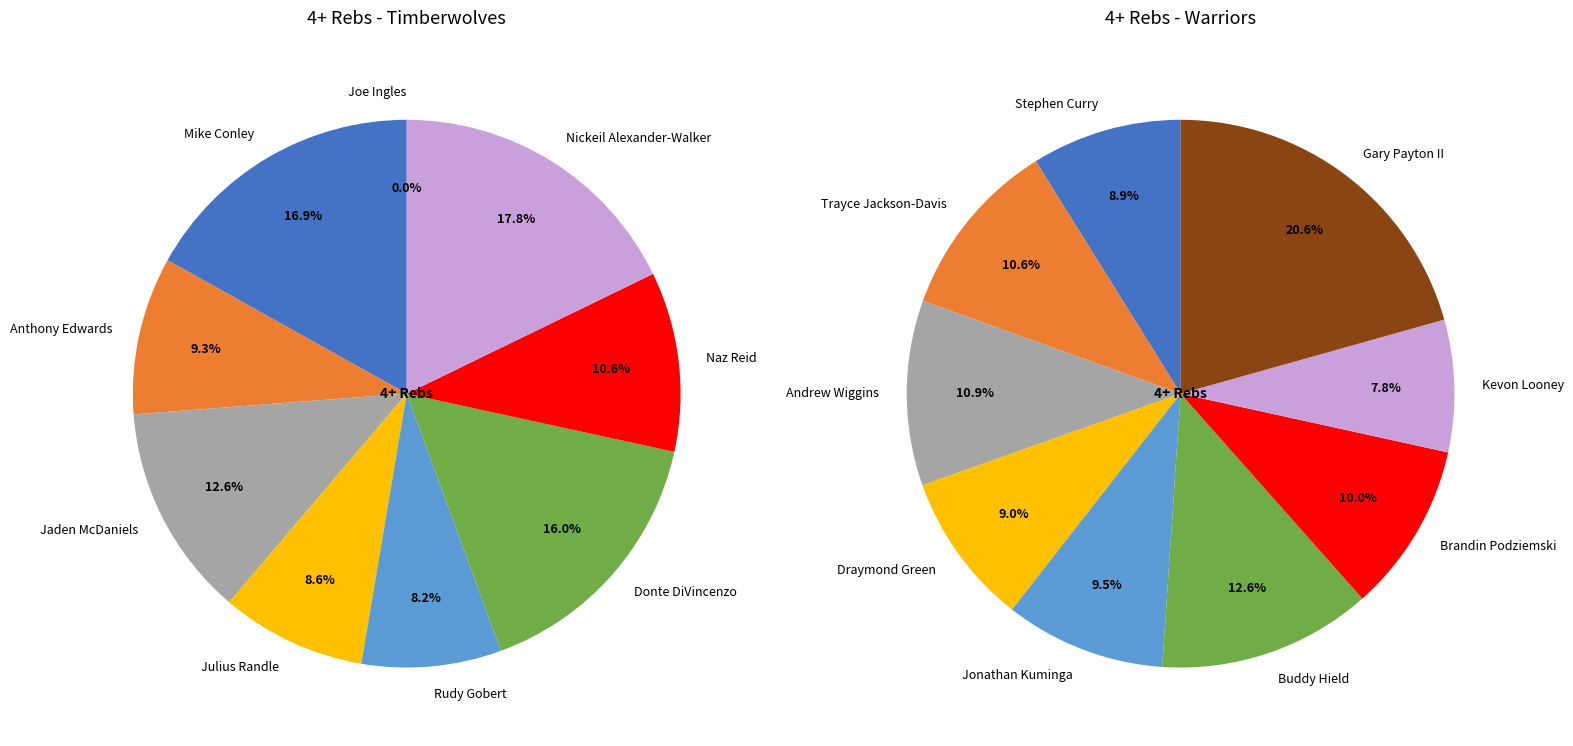

The 7 slice represents 9% of the pie. True or false?

False